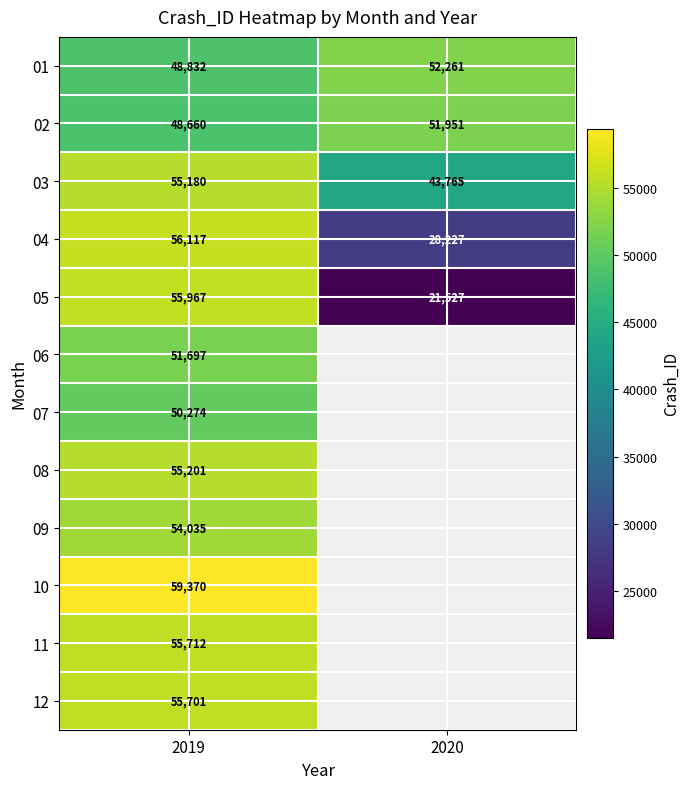

Rank the series at 2019 from highest to lowest value.

10, 04, 05, 11, 12, 08, 03, 09, 06, 07, 01, 02